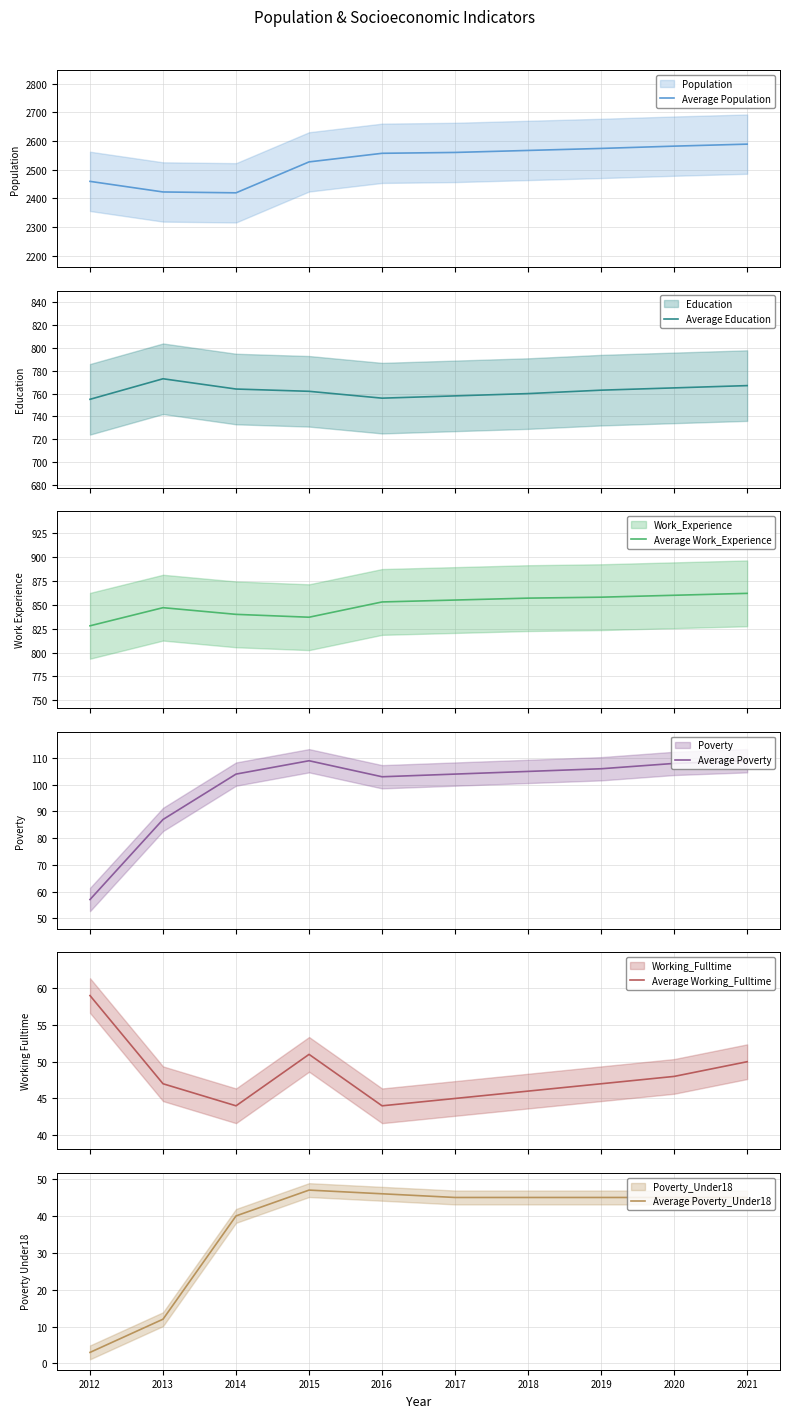

What is the value of the Average Work_Experience point at the 9th from the left?

860